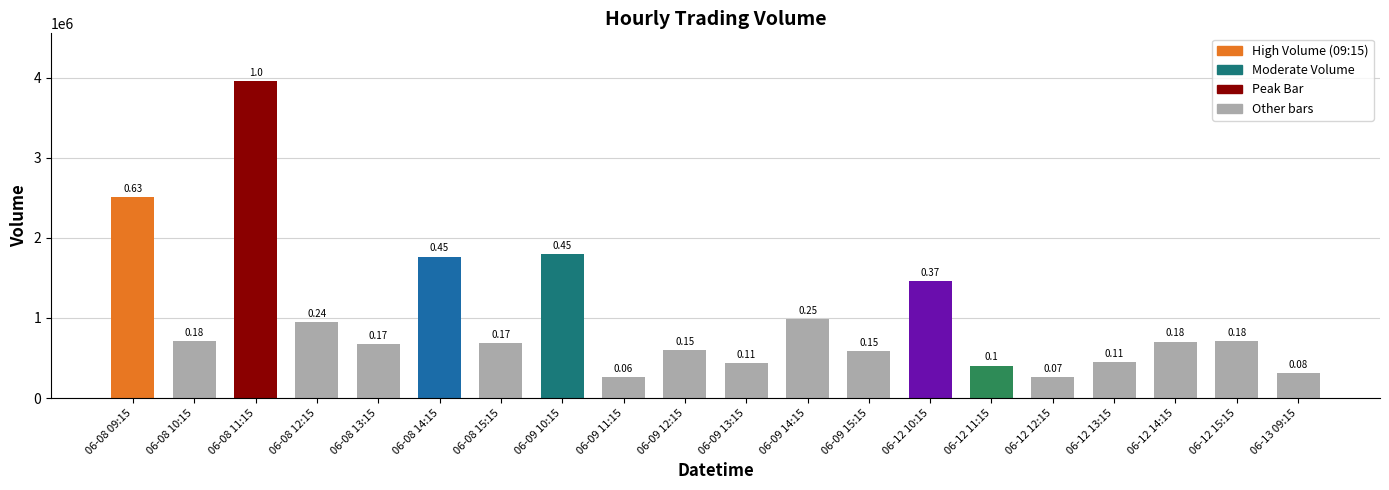

Reading left to right, extract all data points from this chart.

2514827	716241	3962520	951138	674092	1767484	685055	1799849	257462	602590	438864	984181	584195	1459997	404330	263421	451843	704120	712296	311317